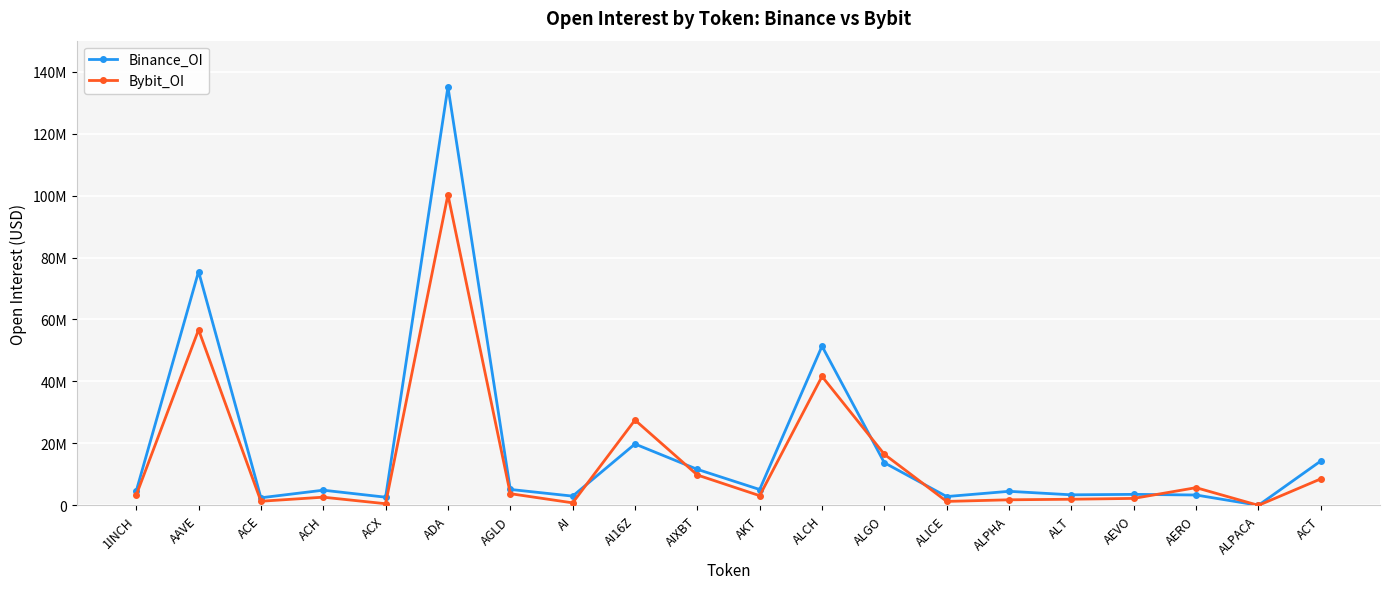

Read the Bybit_OI value at ACH.

2638598